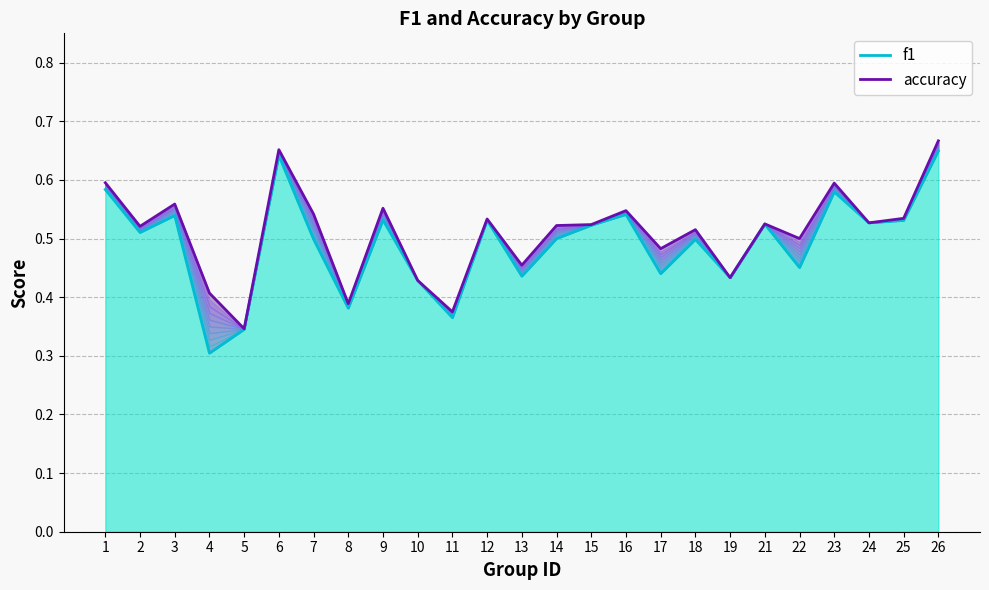

Where is f1 nearest to the value 0?

4